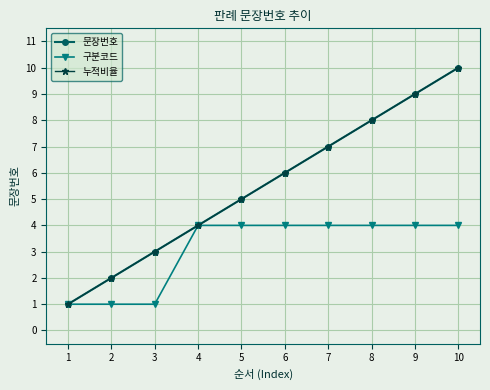

The value of 구분코드 at 2 is 1. True or false?

True